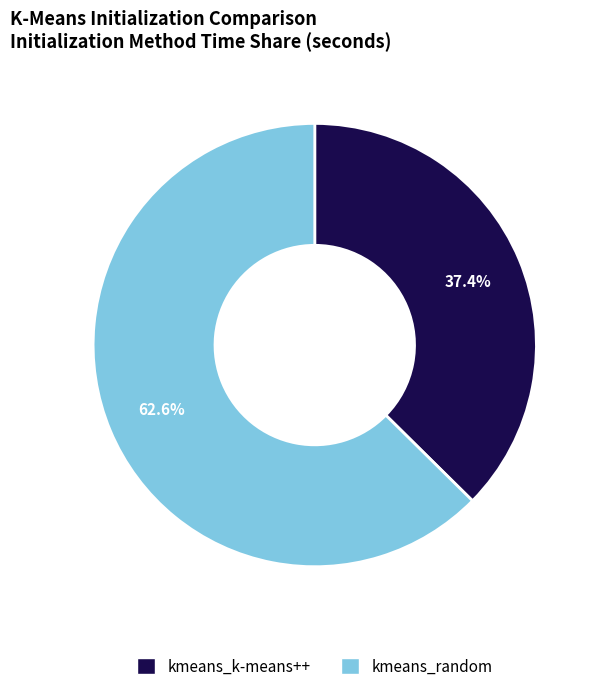

What is the smallest slice in the pie chart?

kmeans_k-means++